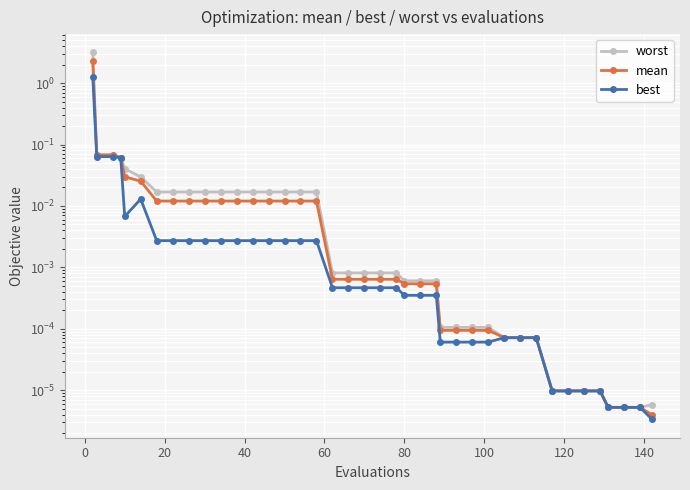

True or false: worst has more than 0 interior local peaks.

False